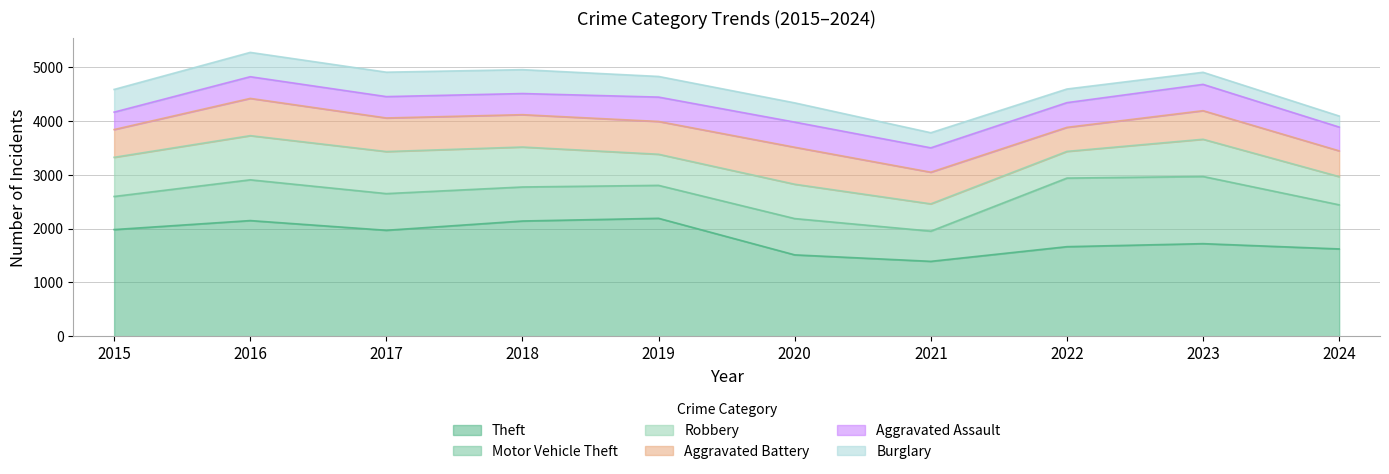

What is the approximate value of Robbery at 2018, to the nearest 10?

740